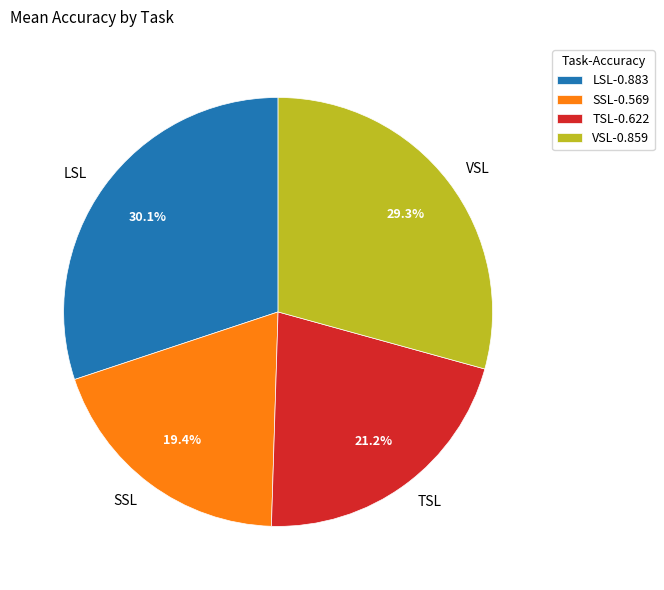

To the nearest percent, what portion does TSL represent?

21%